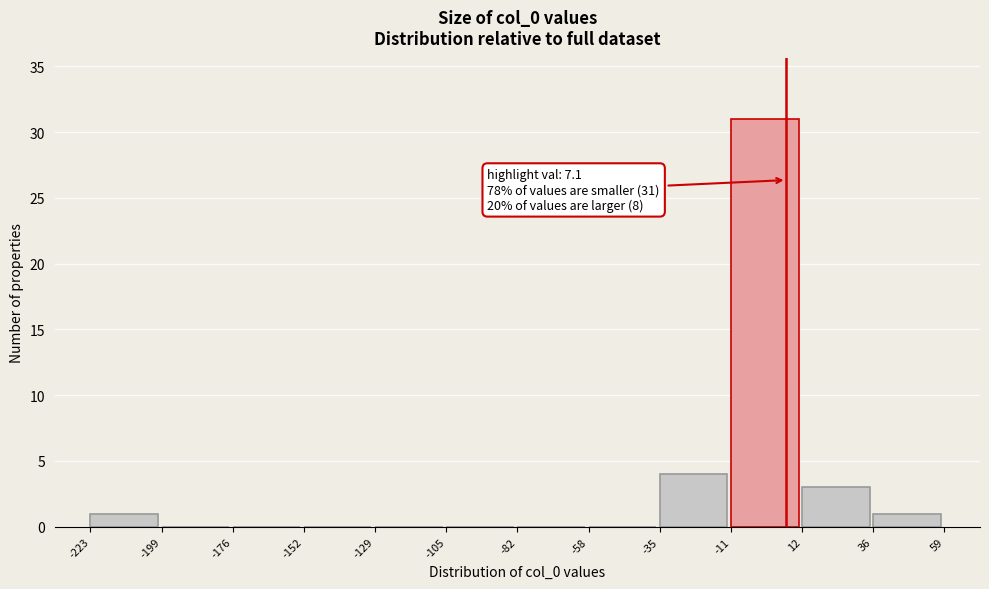

Over which range of the x-axis is the bar tallest?

-11 to 12